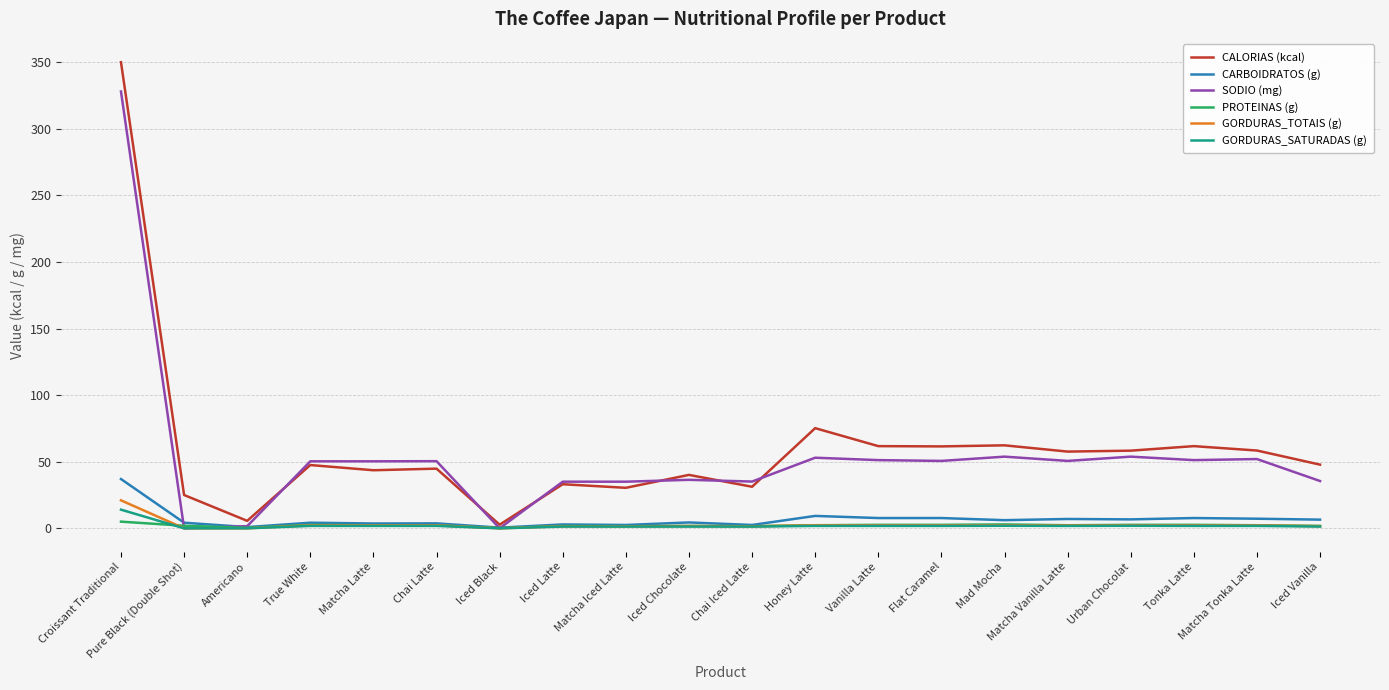

The GORDURAS_TOTAIS (g) series shows -13.8 at Iced Black. True or false?

False